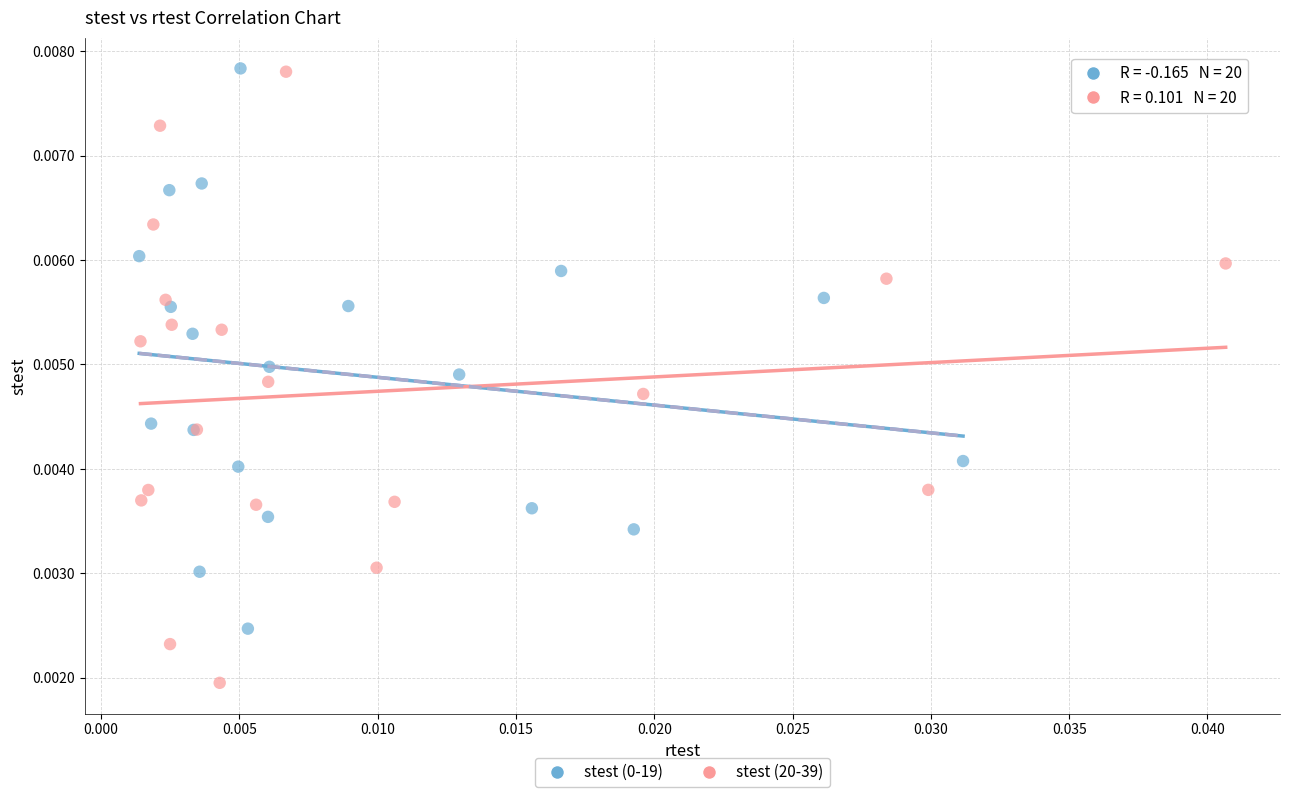

Which series has the largest Y range (max minus min)?

stest (20-39)